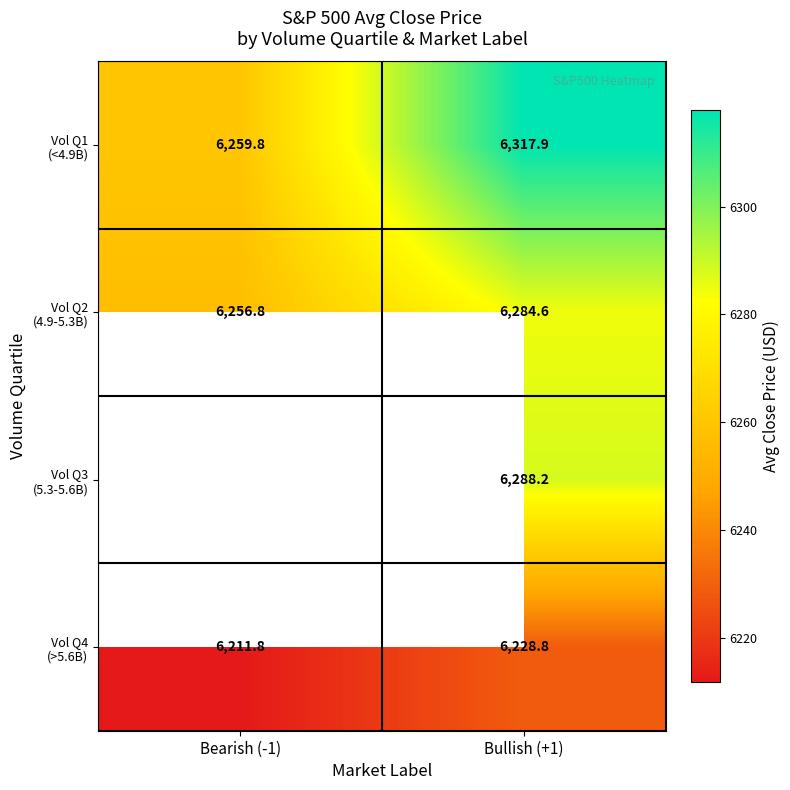

Is it true that Vol Q3 (5.3-5.6B) equals 6288.2 at Bullish (+1)?

True